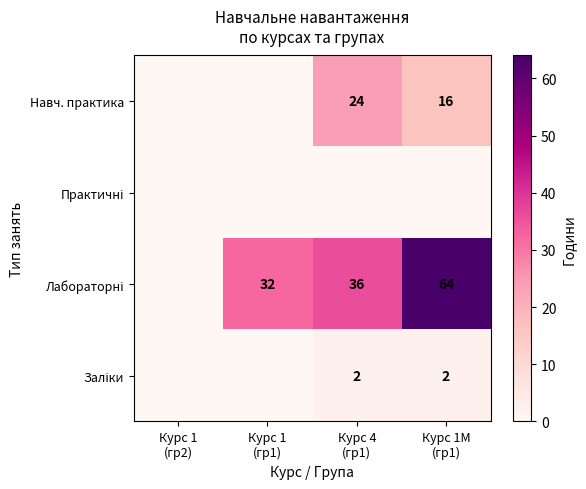

At which category is the sum across all series the highest?

Курс 1М
(гр1)